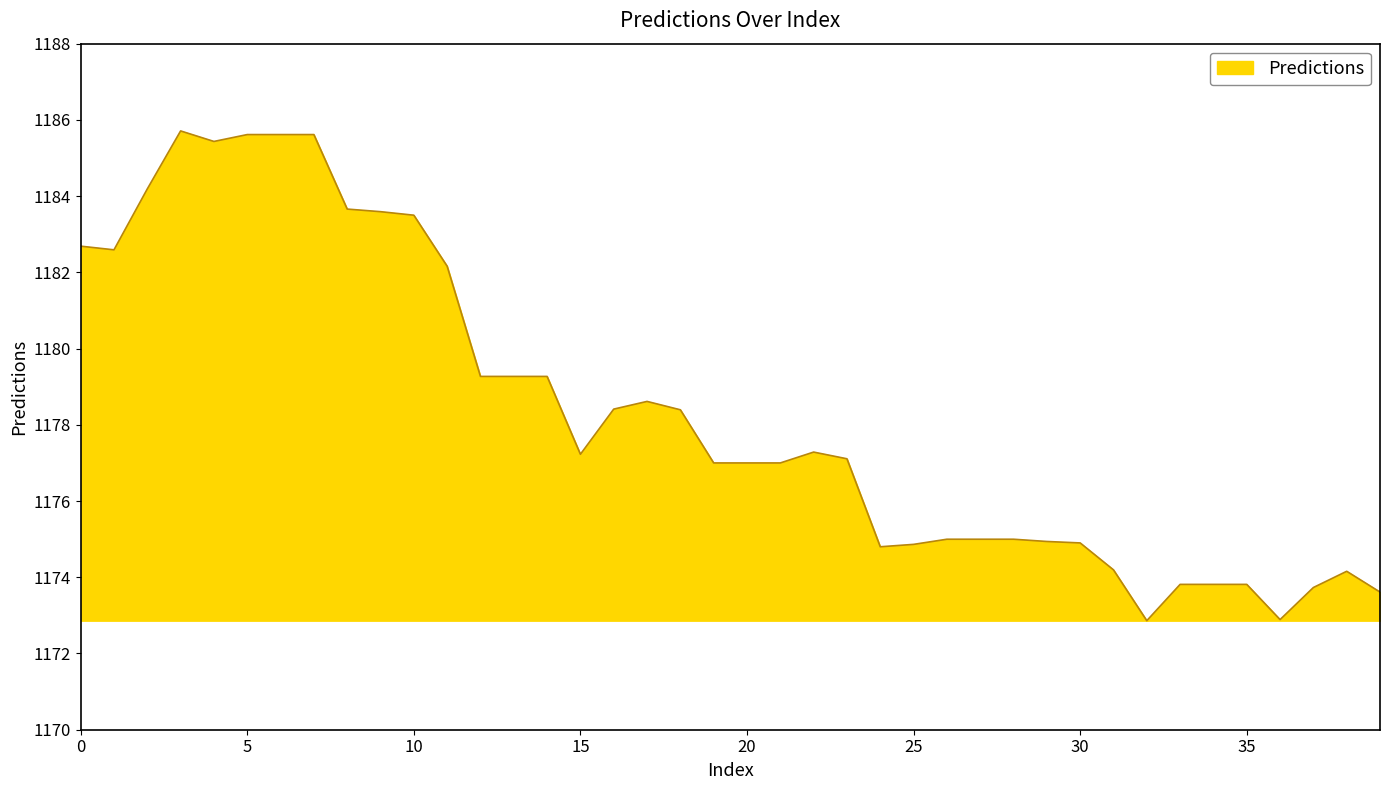

What is the greatest value displayed?

1185.7